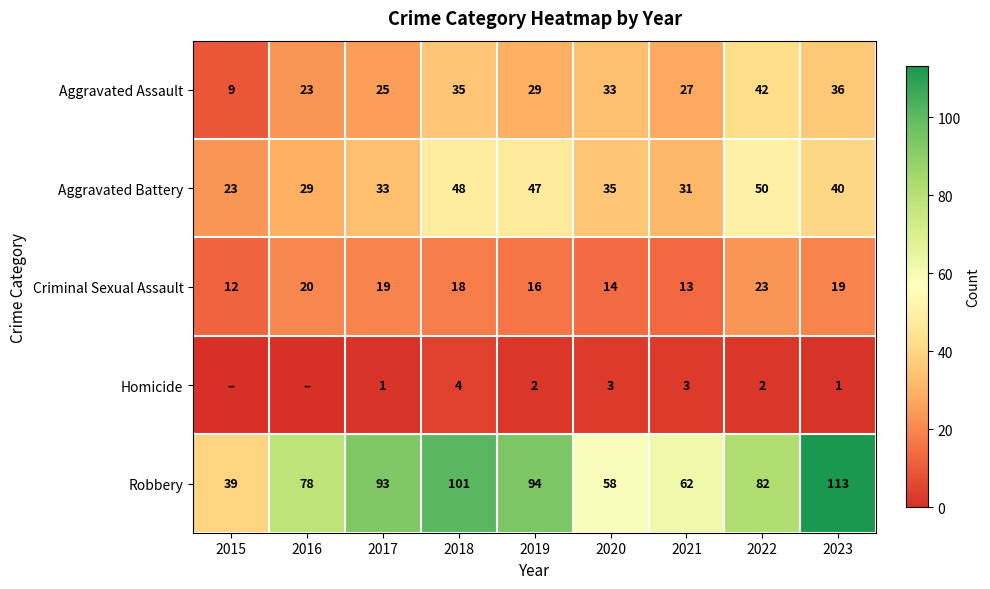

What value does the Aggravated Assault series have at 2015?

9